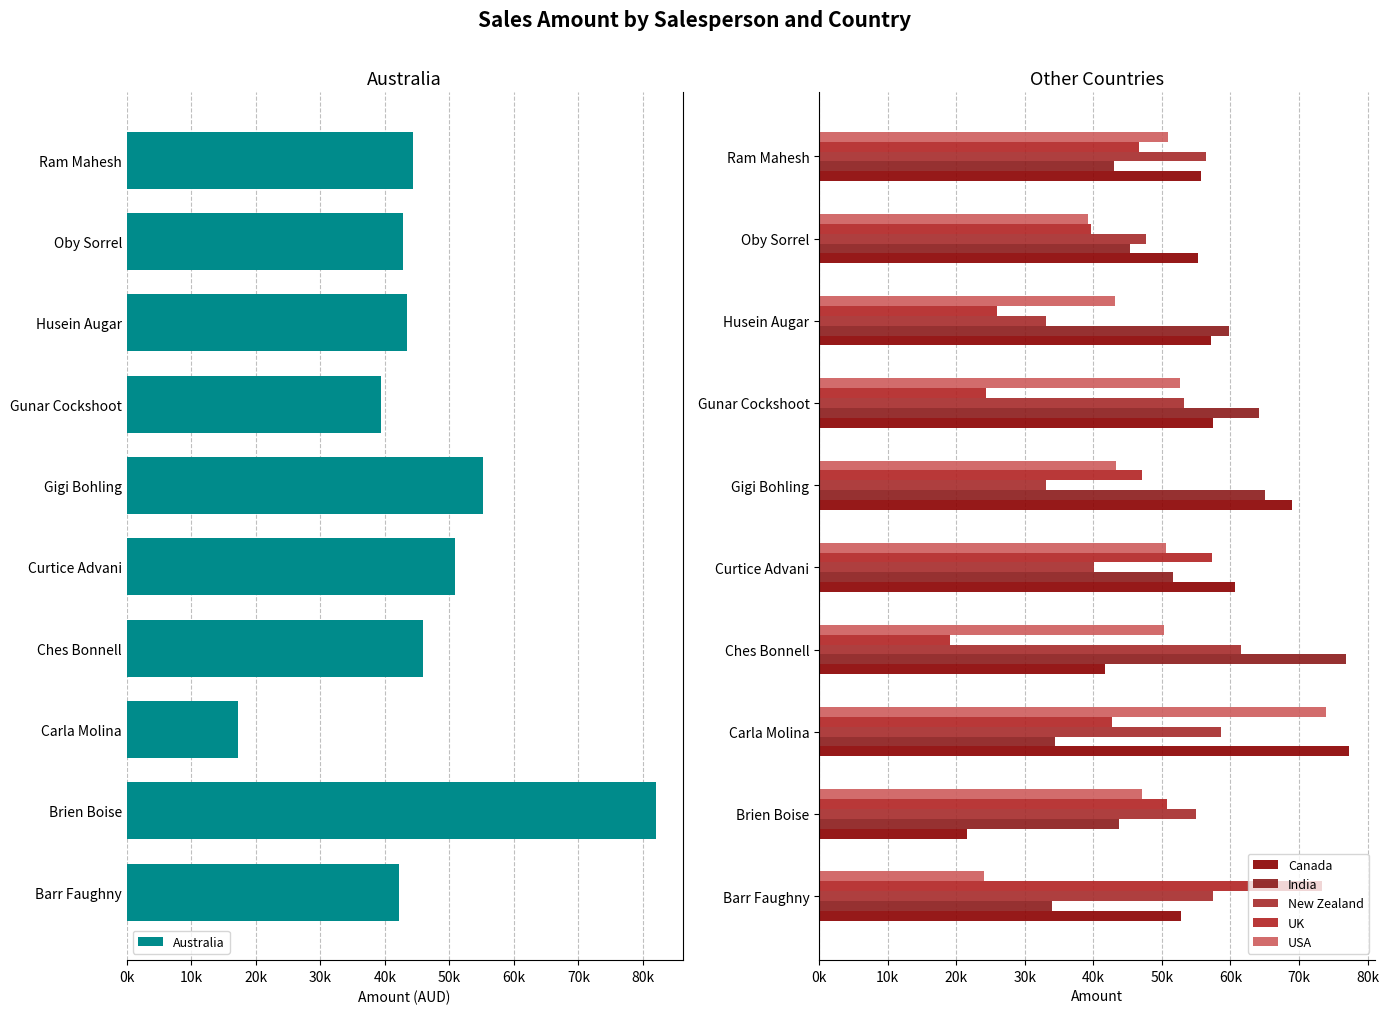

What is the difference between the highest and lowest values at Brien Boise?

60522